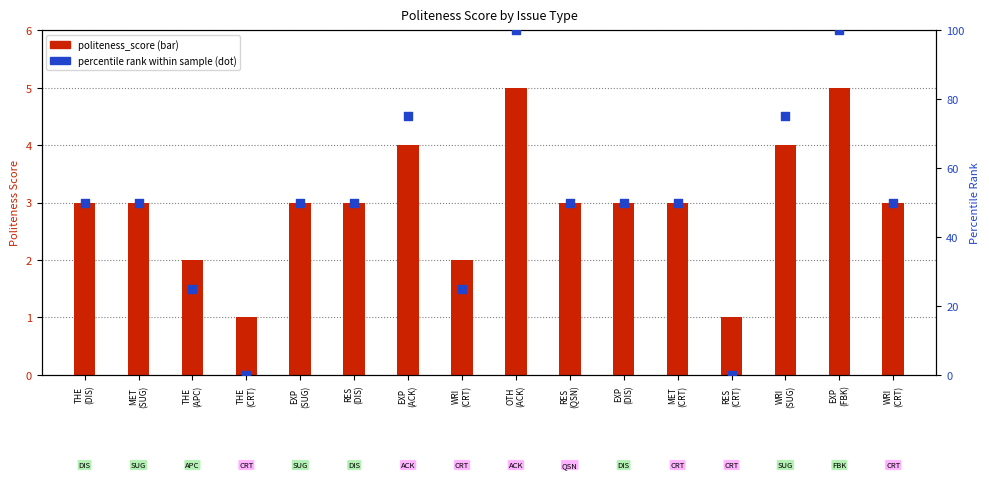

Which series has the largest total across all categories?

percentile rank within sample